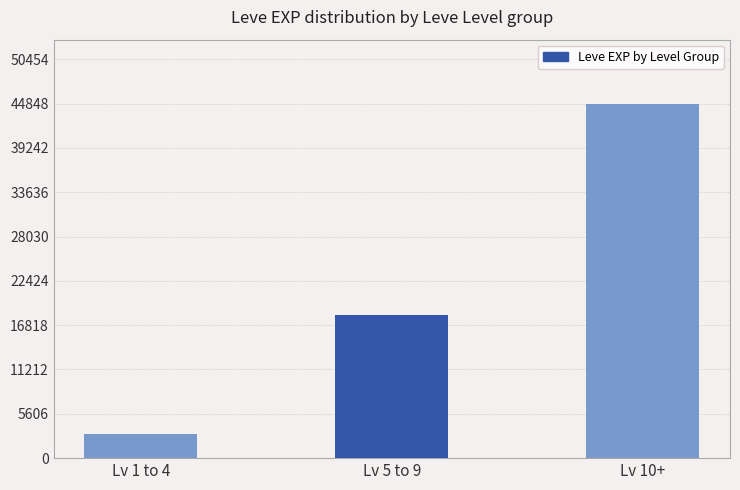

Count the values in the range 3061 to 44850.

3